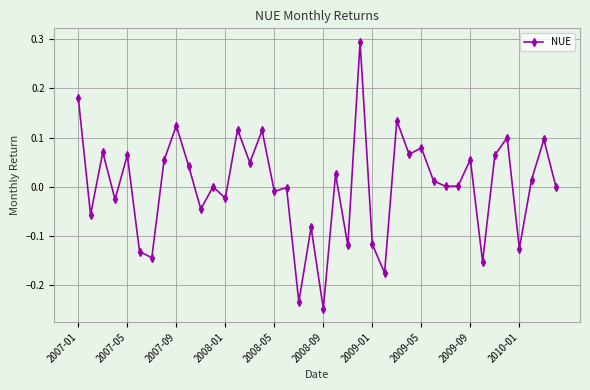

What is the difference between the maximum and minimum values?

0.5